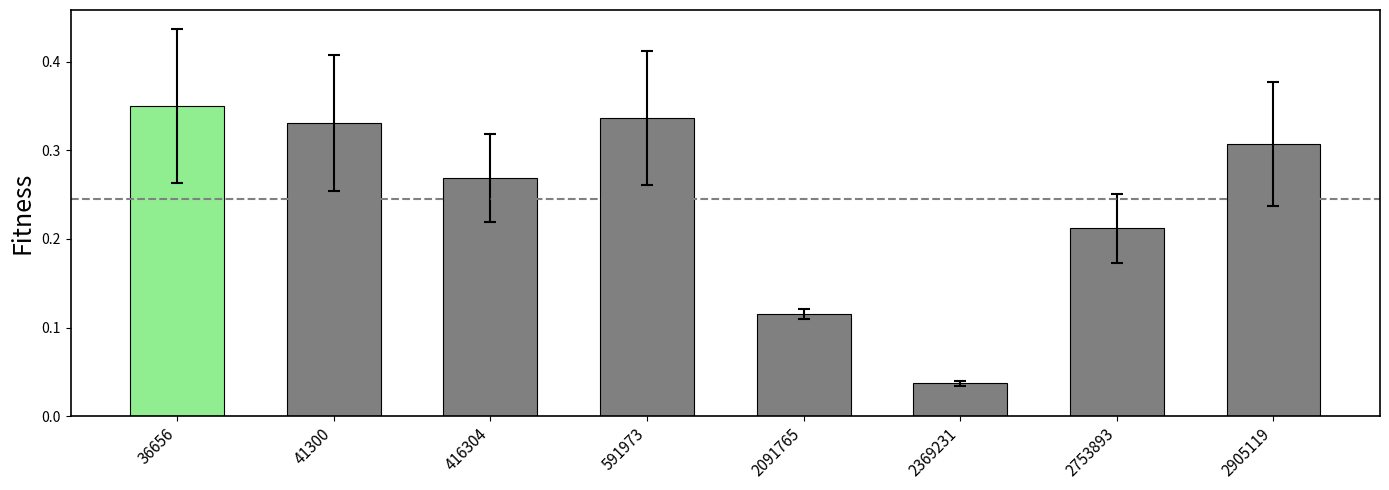

At which label is the value closest to 0?

2369231